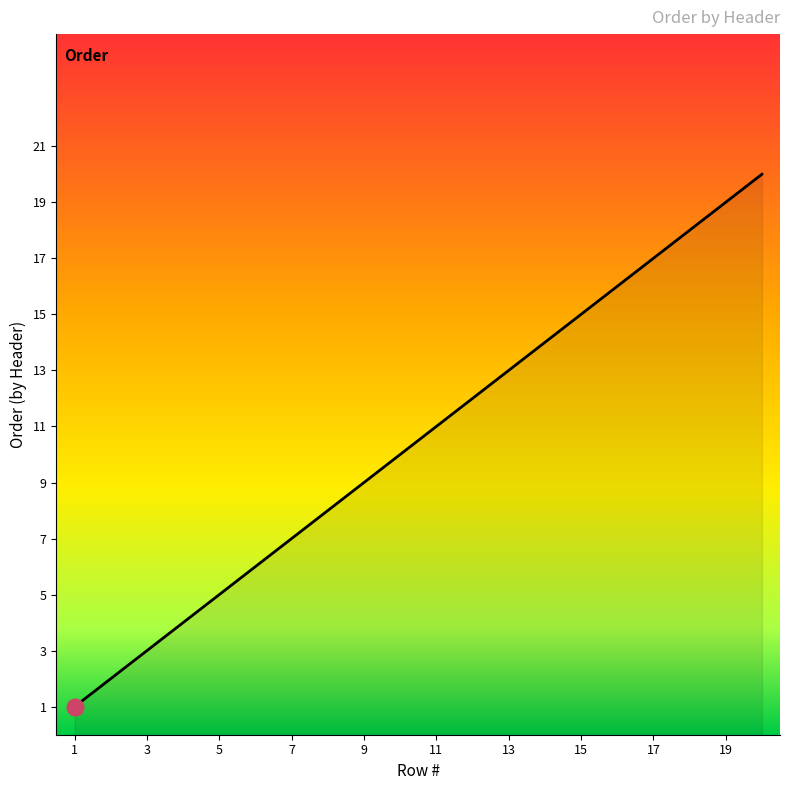

What is the maximum value shown in the chart?

20